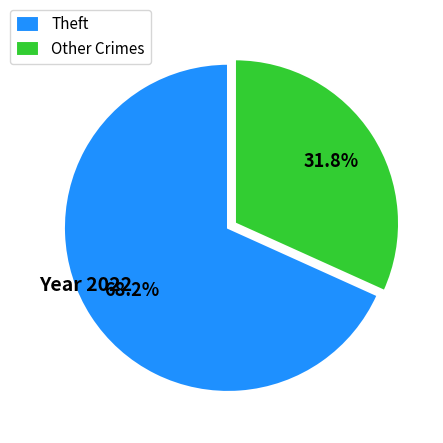

Is there a majority slice in this chart?

Yes